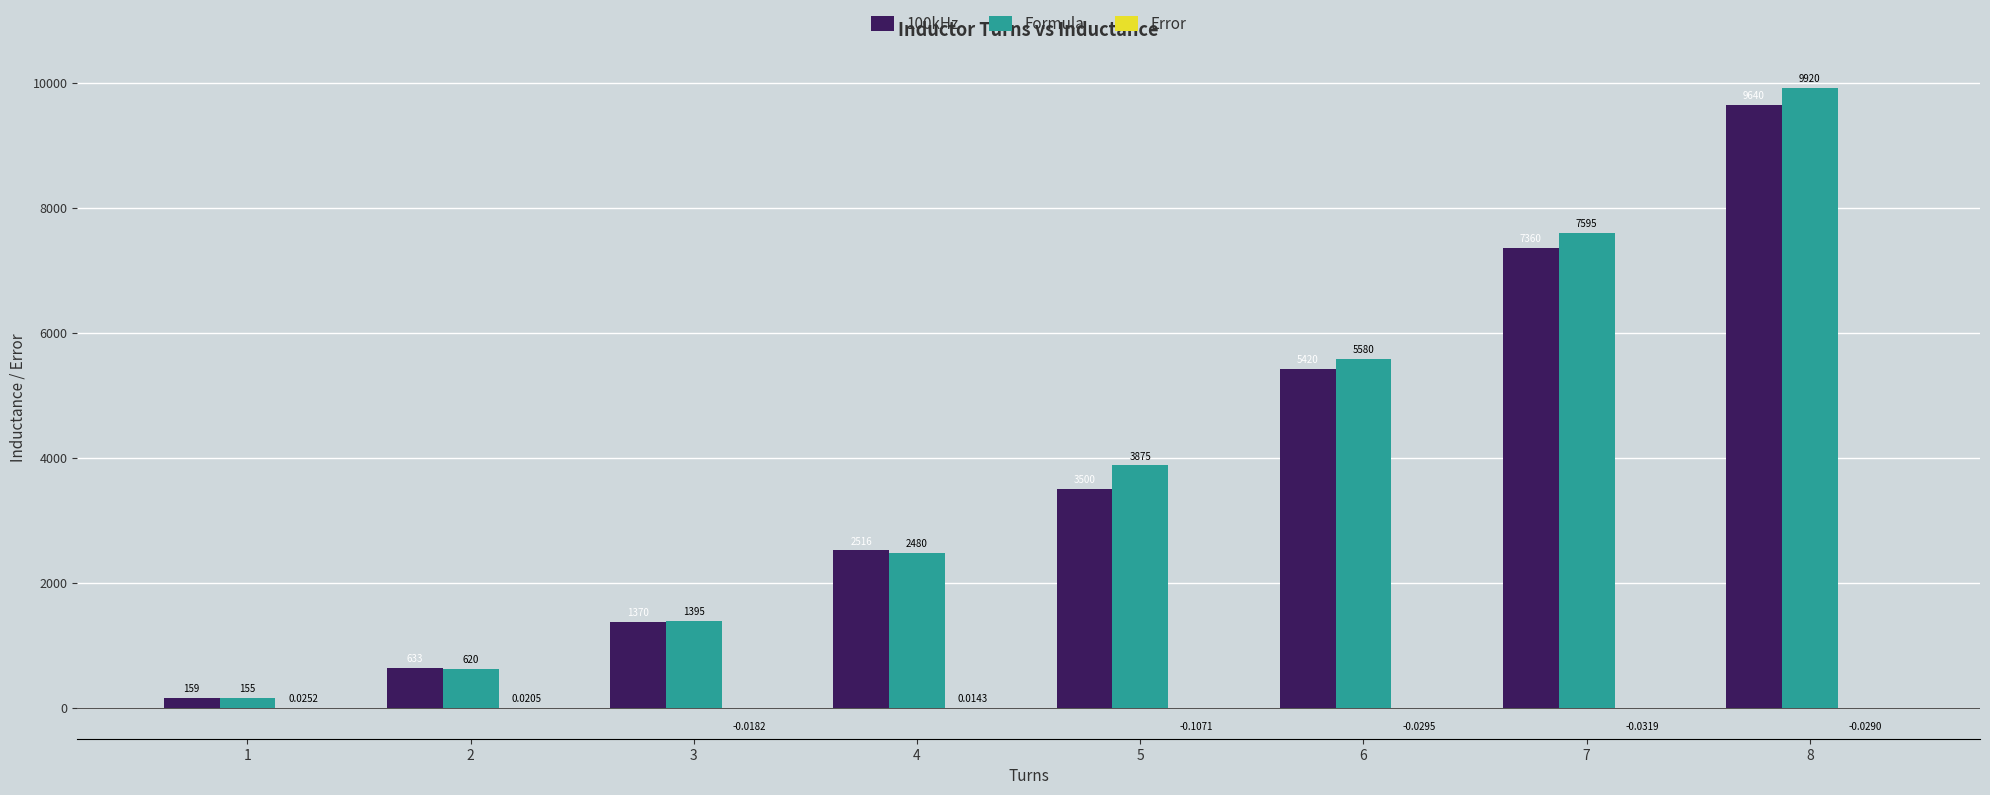

Between 1 and 8, which series saw the biggest shift?

Formula